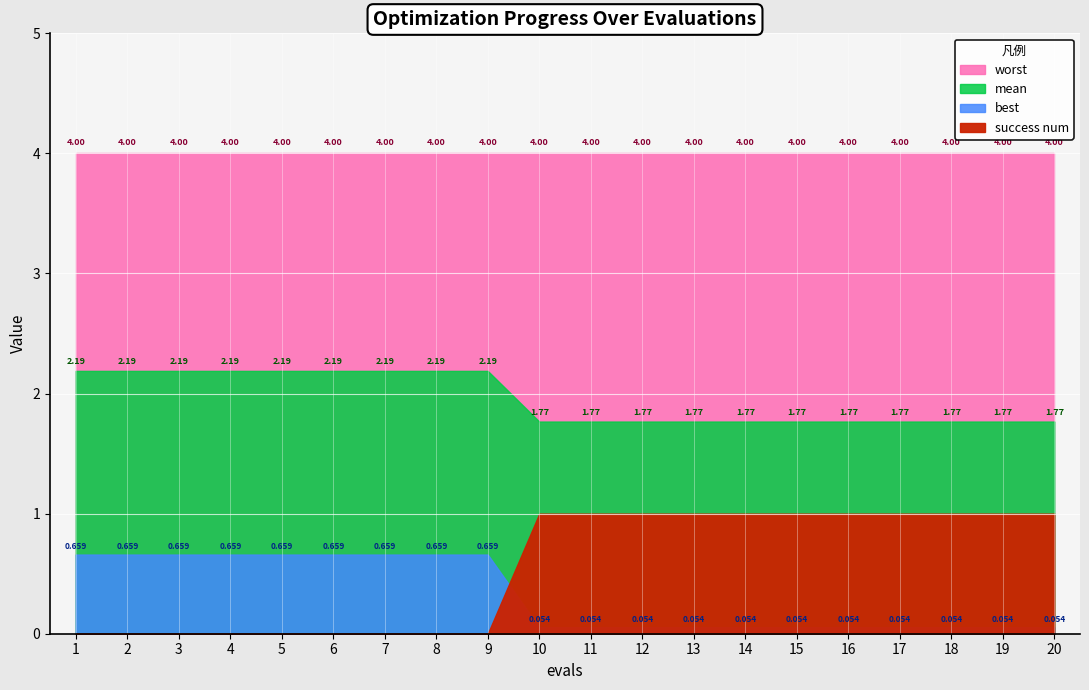

Reading left to right, what are all the values shown in this chart?

mean: 2.2	2.2	2.2	2.2	2.2	2.2	2.2	2.2	2.2	1.8	1.8	1.8	1.8	1.8	1.8	1.8	1.8	1.8	1.8	1.8
best: 0.7	0.7	0.7	0.7	0.7	0.7	0.7	0.7	0.7	0.1	0.1	0.1	0.1	0.1	0.1	0.1	0.1	0.1	0.1	0.1
worst: 4.0	4.0	4.0	4.0	4.0	4.0	4.0	4.0	4.0	4.0	4.0	4.0	4.0	4.0	4.0	4.0	4.0	4.0	4.0	4.0
success num: 0.0	0.0	0.0	0.0	0.0	0.0	0.0	0.0	0.0	1.0	1.0	1.0	1.0	1.0	1.0	1.0	1.0	1.0	1.0	1.0